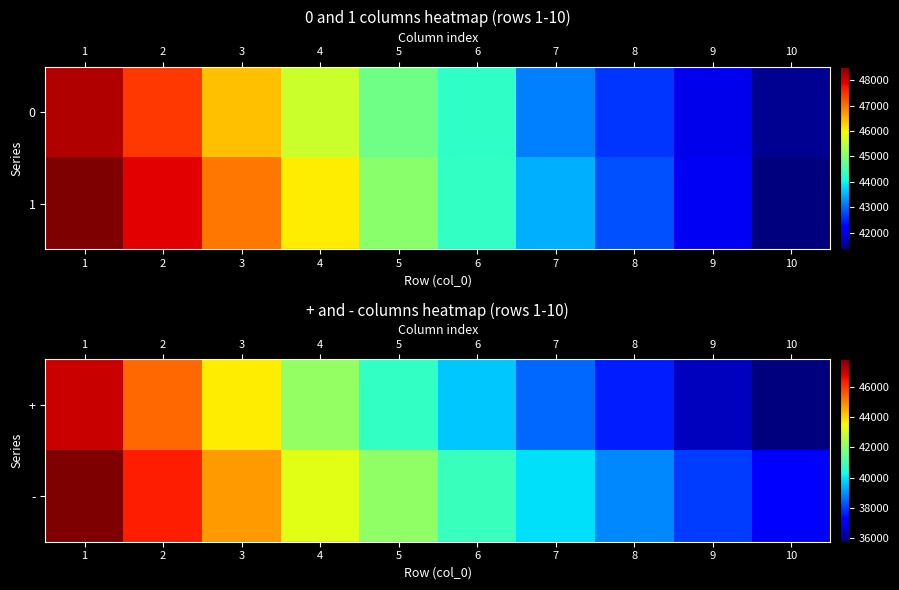

What is the highest value of the row_1 series?

47806